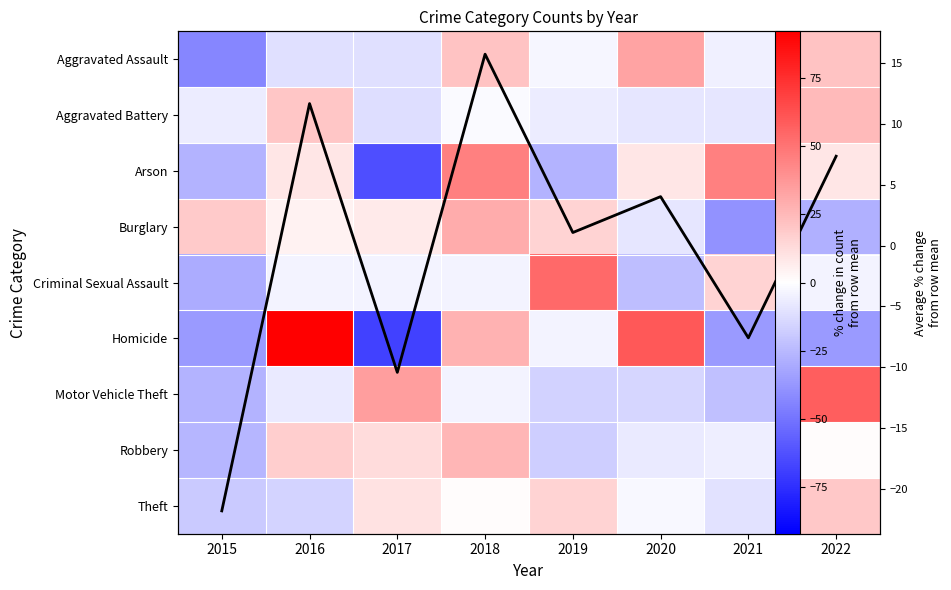

At 2022, list the series in order from largest to smallest.

Motor Vehicle Theft, Aggravated Battery, Aggravated Assault, Theft, Arson, Avg % change, Robbery, Criminal Sexual Assault, Burglary, Homicide